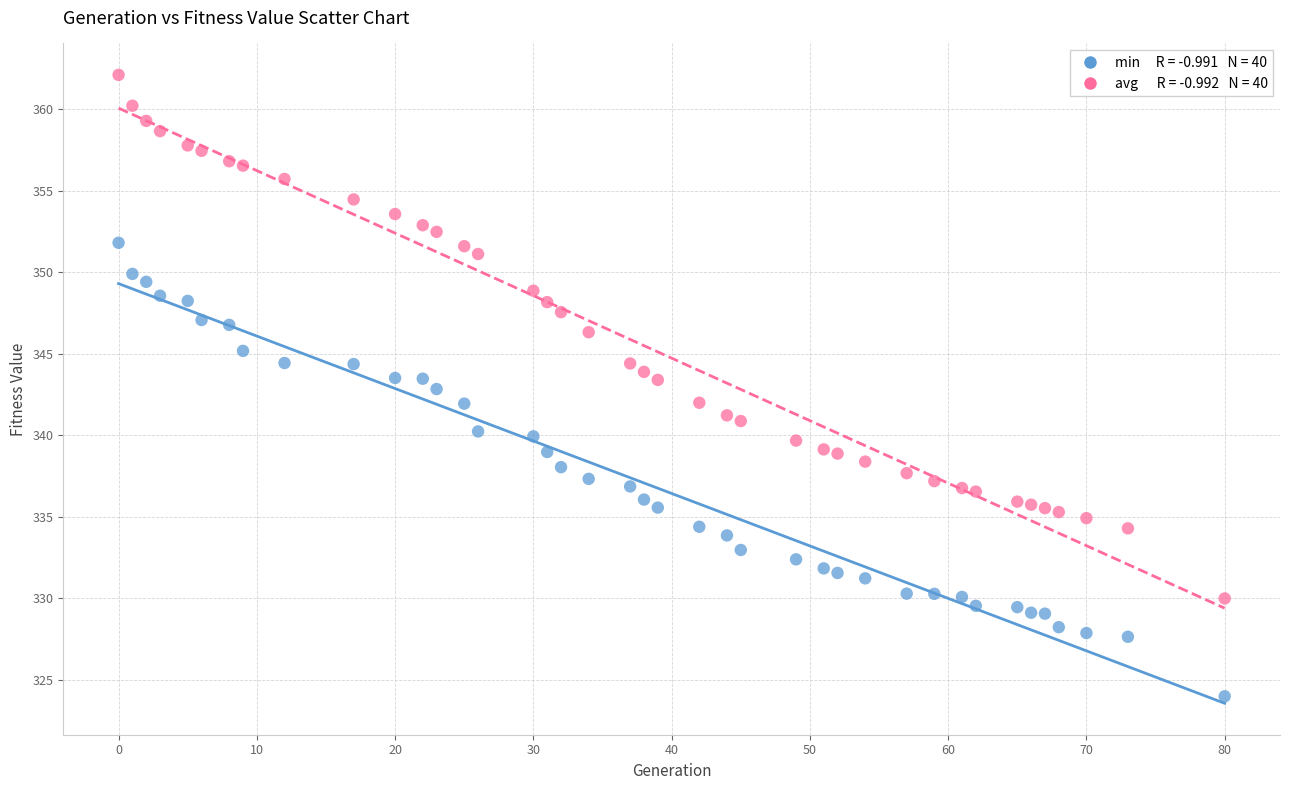

Across all data points, what is the range of X values (max minus min)?

80.0